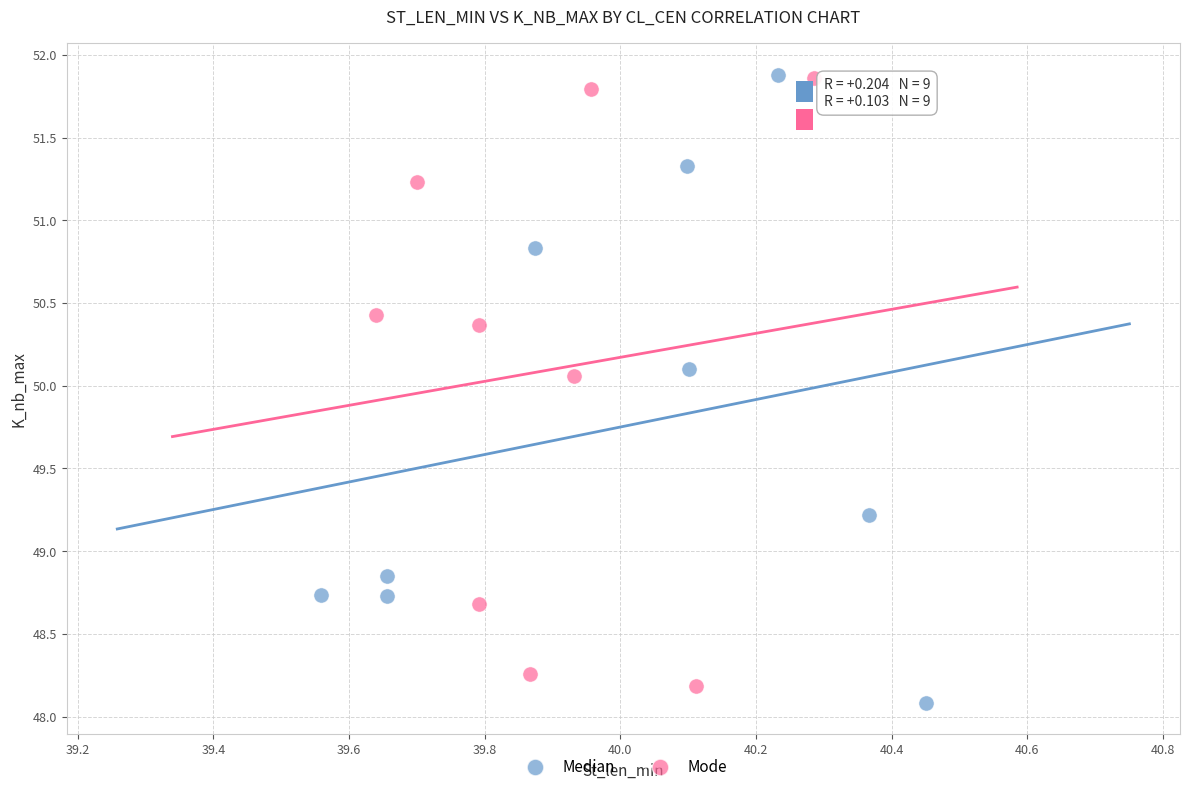

Which series has the largest Y range (max minus min)?

Median